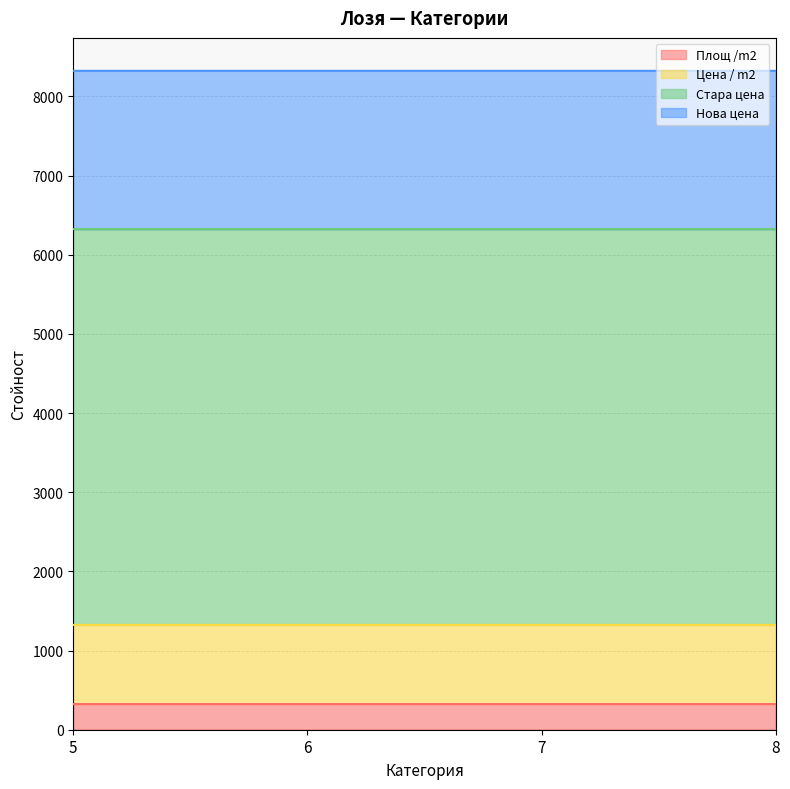

How many lines are shown in the chart?

4